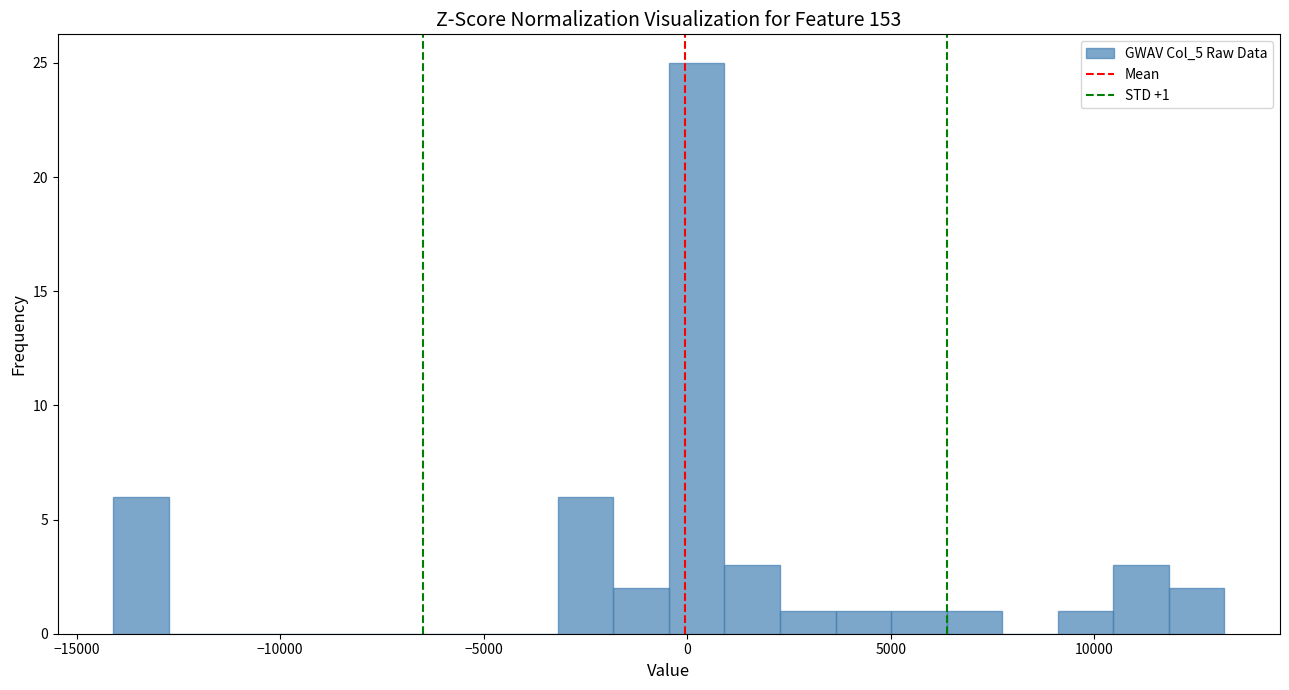

Read against the x-axis, roughly where is the centre of the tallest bar?

0